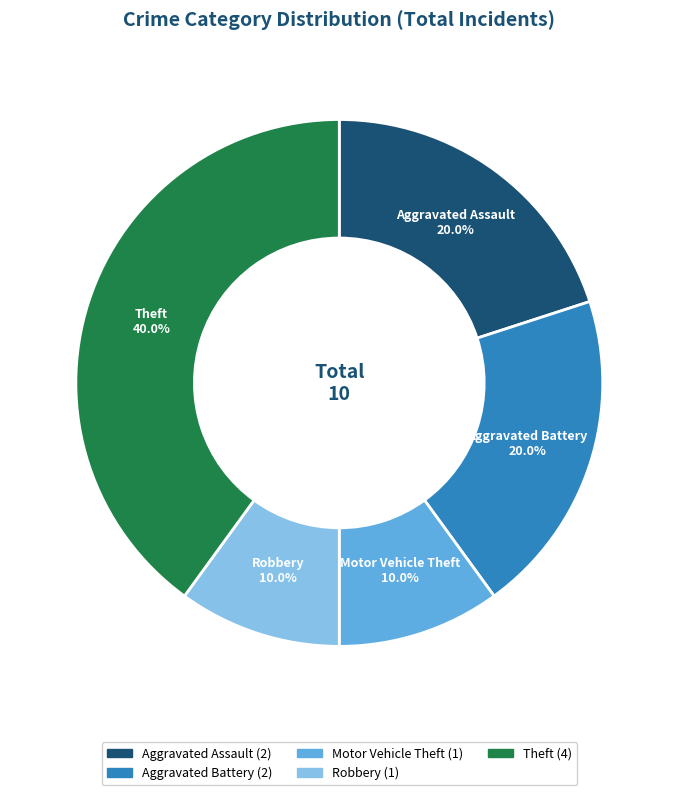

Does Aggravated Assault account for over 50% of the chart?

No